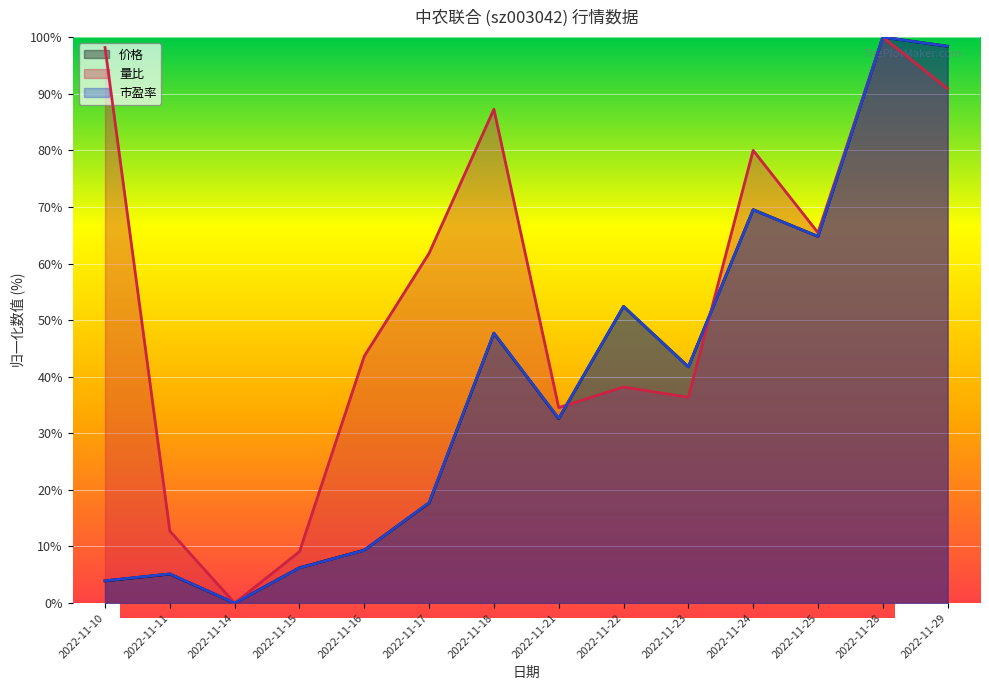

What is the sum of all 市盈率 values?

549.6